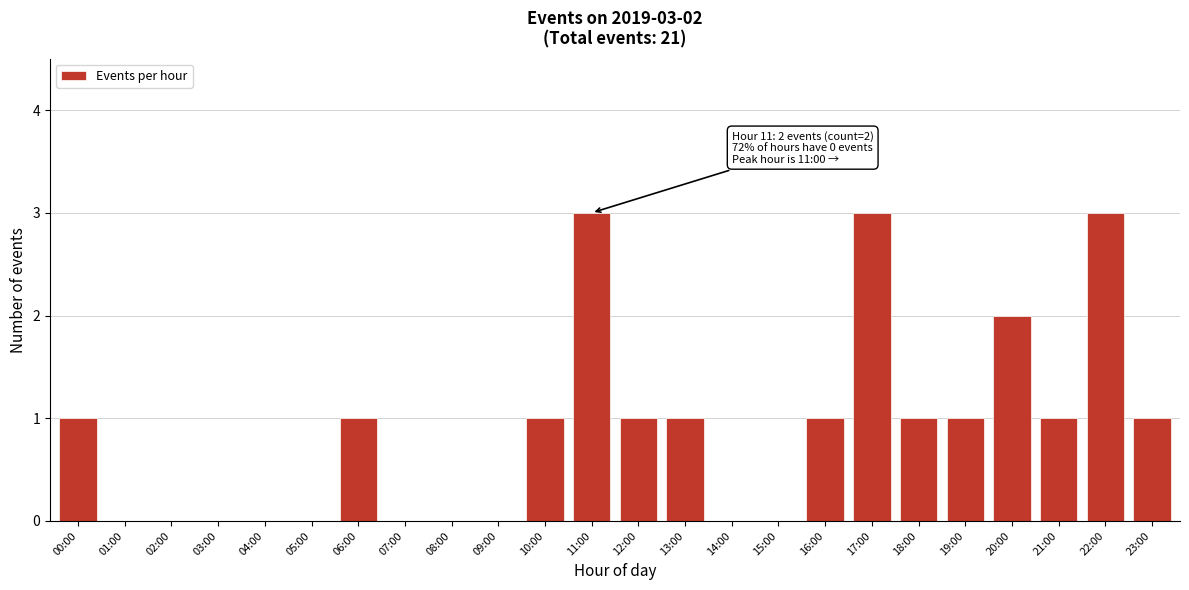

Reading left to right, transcribe all the data shown in this chart.

00:00=1	01:00=0	02:00=0	03:00=0	04:00=0	05:00=0	06:00=1	07:00=0	08:00=0	09:00=0	10:00=1	11:00=3	12:00=1	13:00=1	14:00=0	15:00=0	16:00=1	17:00=3	18:00=1	19:00=1	20:00=2	21:00=1	22:00=3	23:00=1